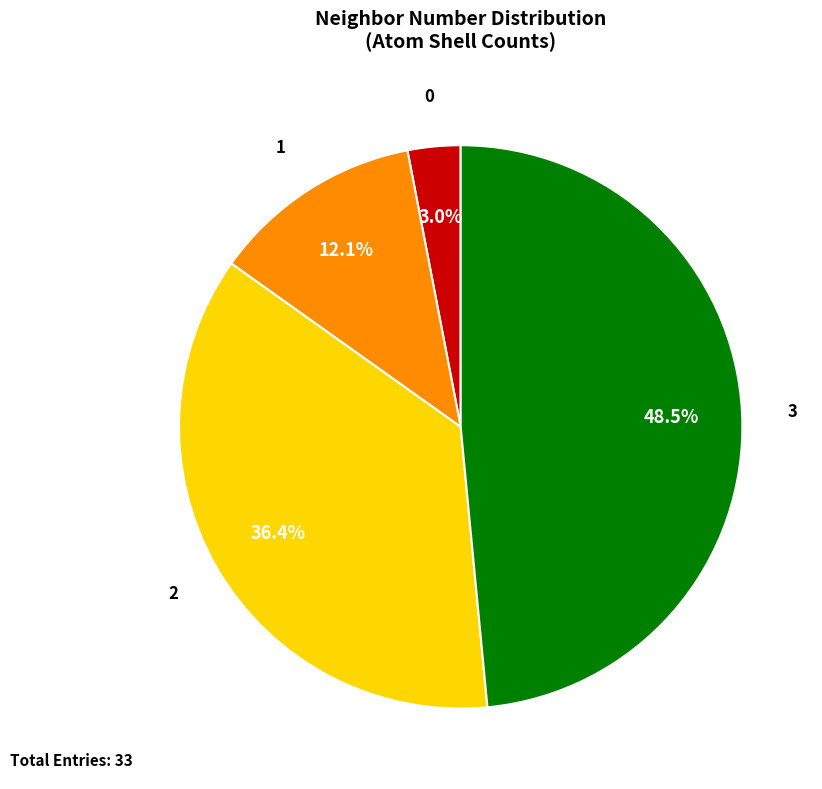

Is there any slice that represents more than half of the pie?

No